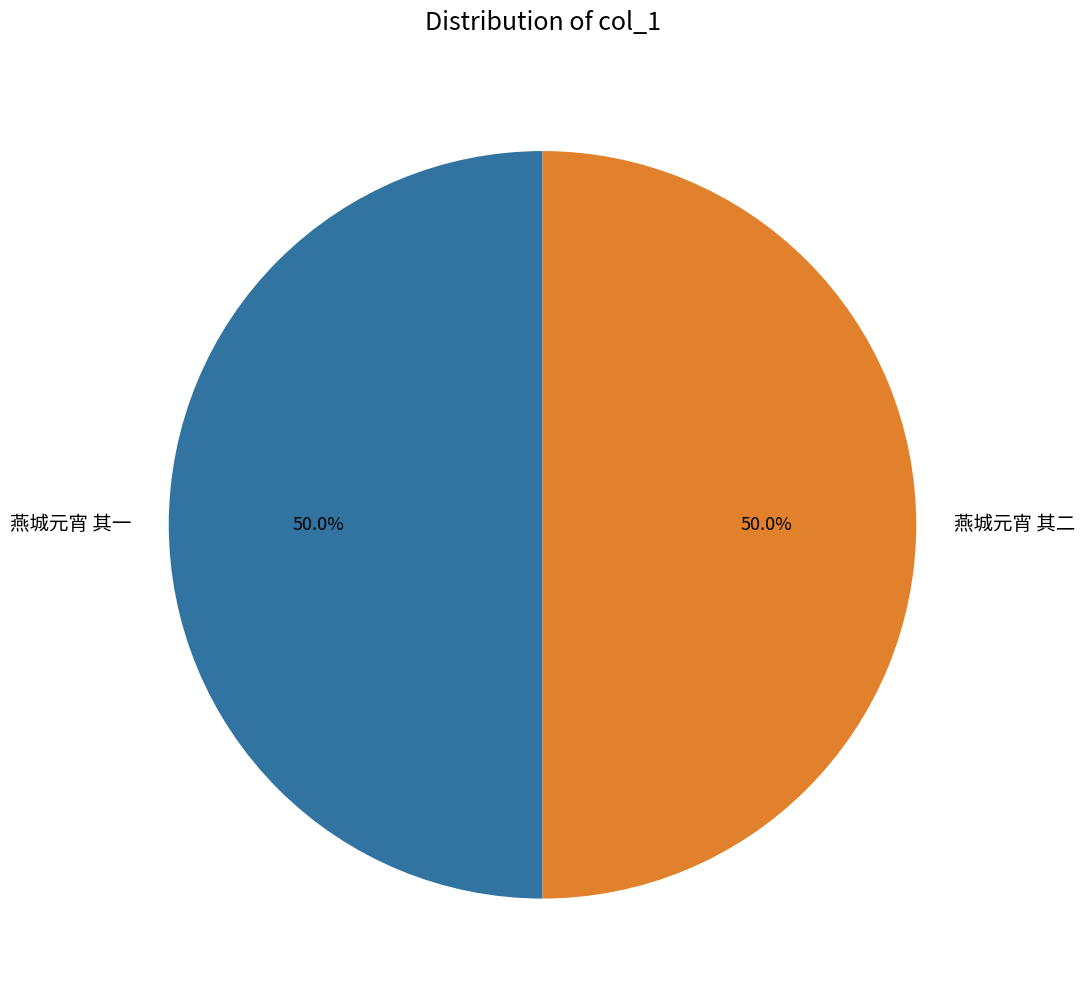

To the nearest percent, what is the combined percentage of 燕城元宵 其一 and 燕城元宵 其二?

100%